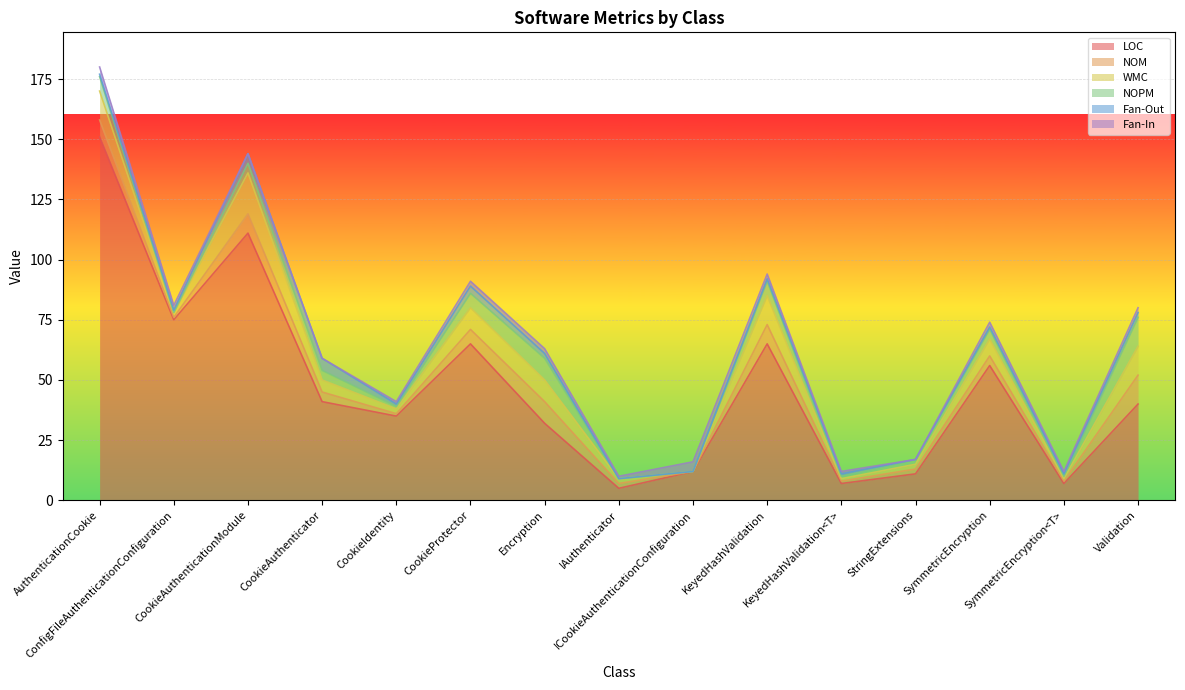

What is the sum of all NOM values?

66